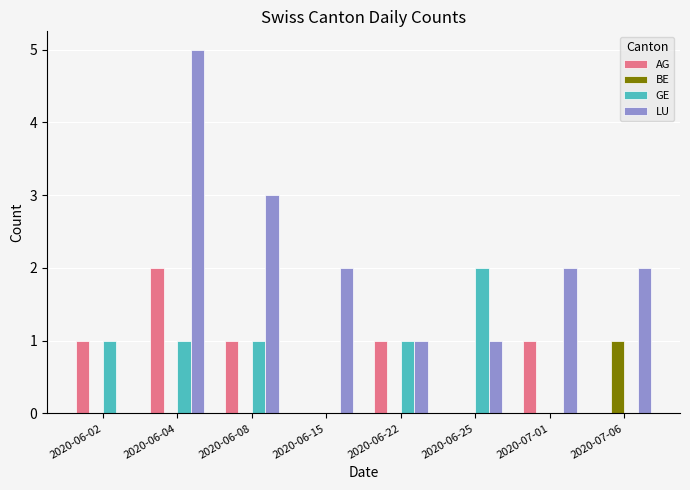

What are all the series names shown in the legend?

AG, BE, GE, LU